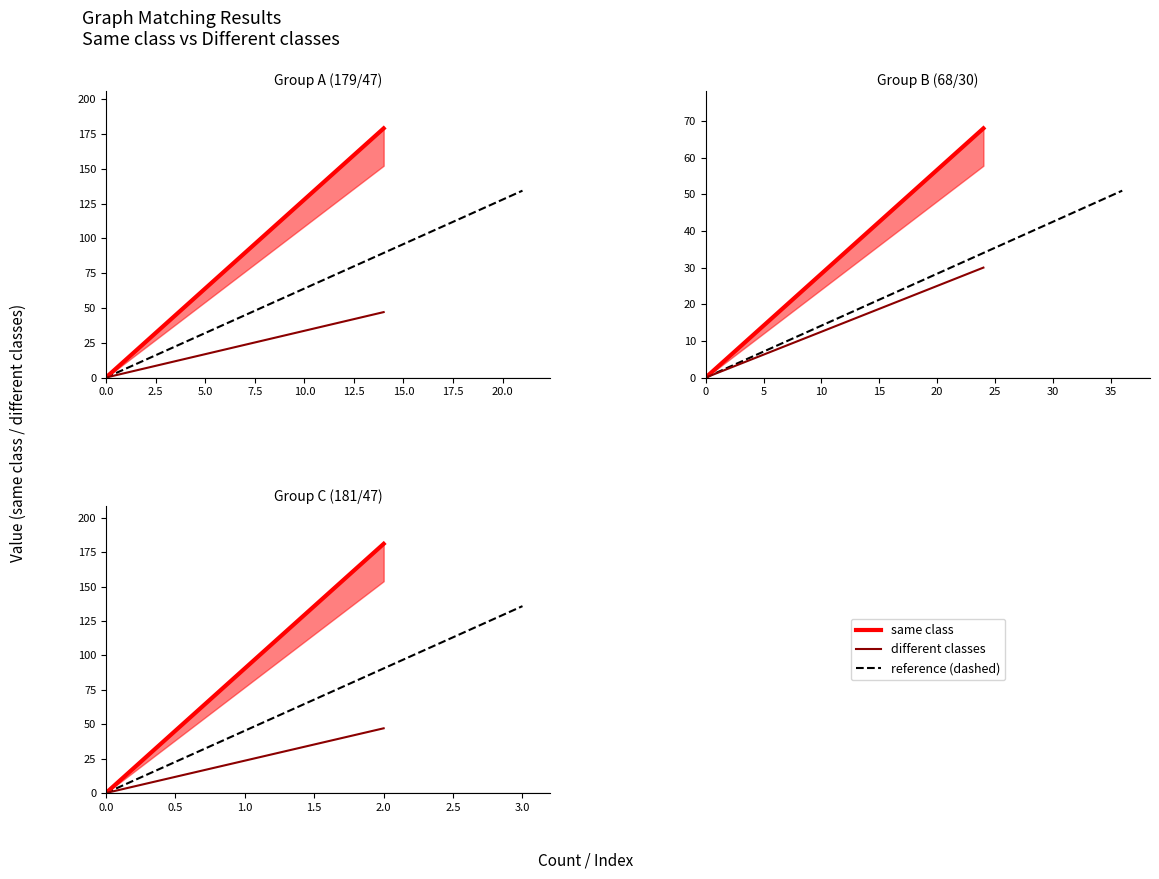

Count the number of categories in the chart.

40